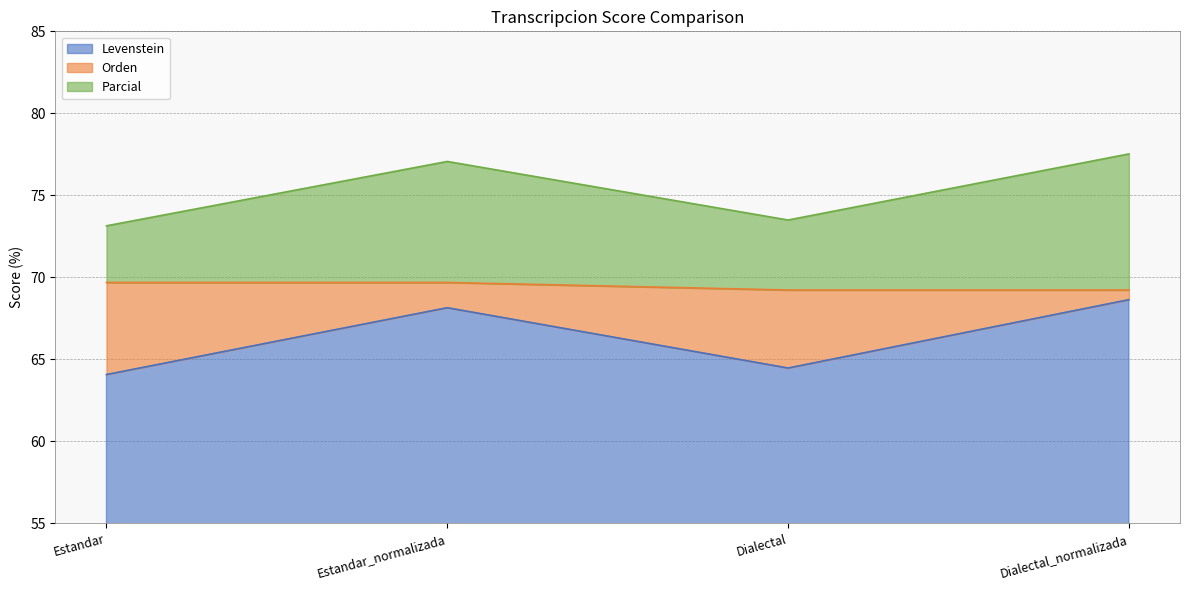

Rank the series by their average value, from highest to lowest.

Parcial, Orden, Levenstein